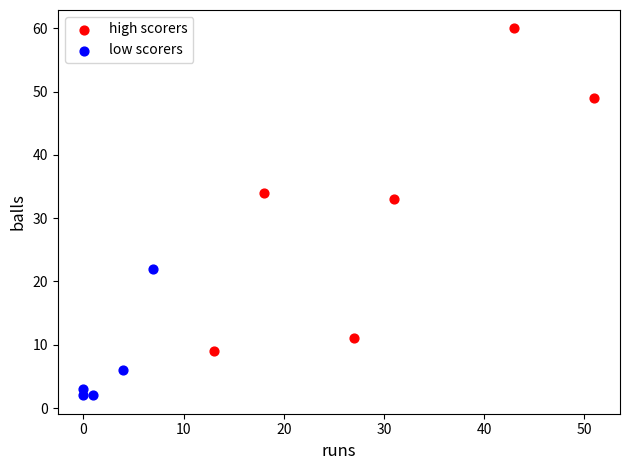

Which series has the widest spread of Y values?

high scorers